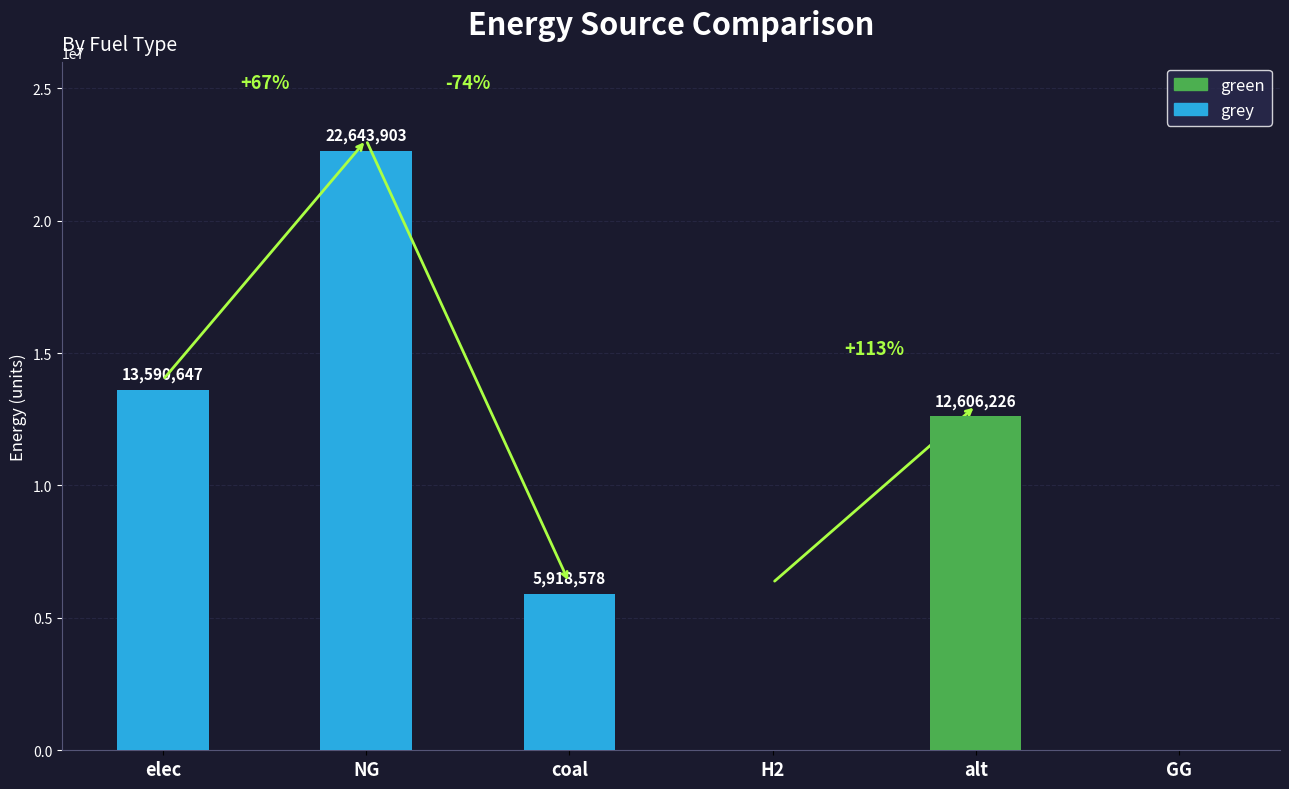

Reading left to right, list all the values displayed in this chart.

13590647.1	22643903.5	5918578.0	0.0	12606226.3	0.0